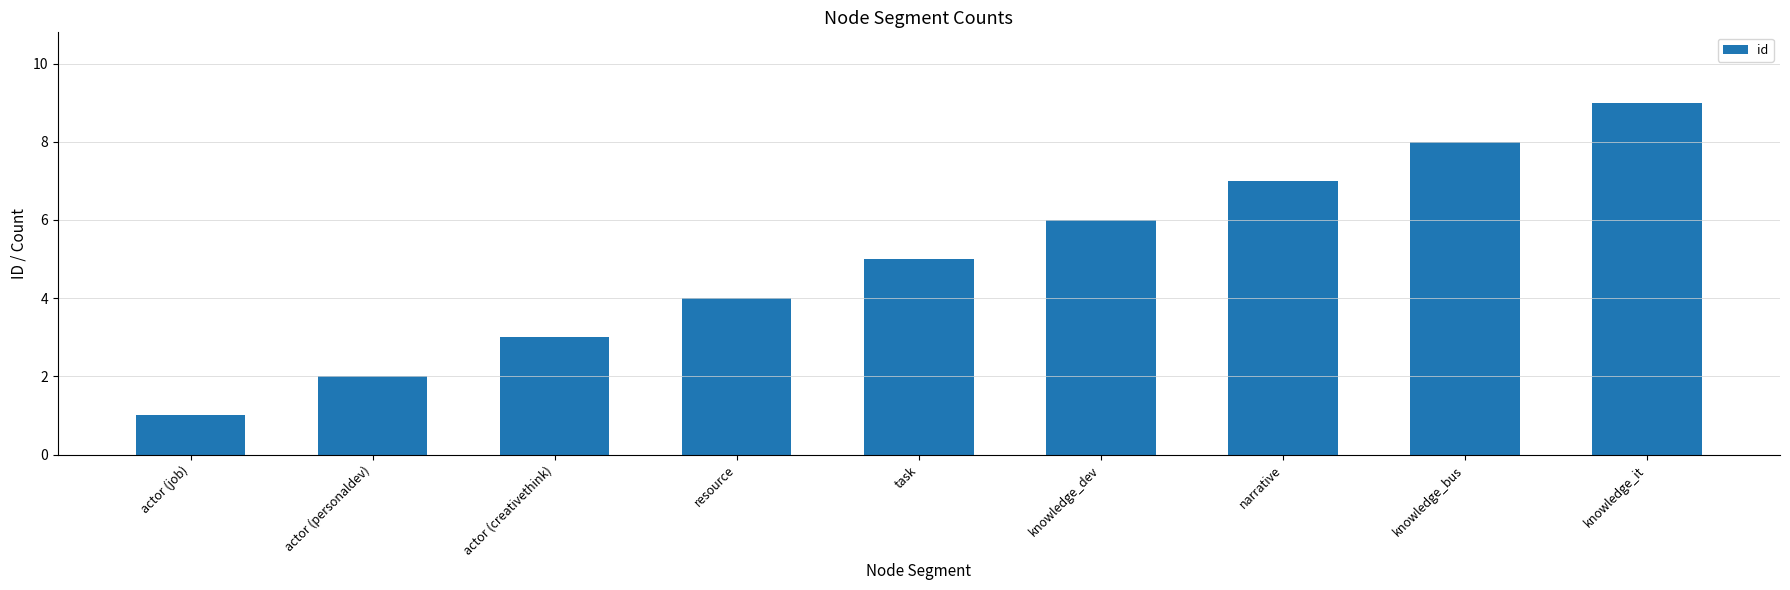

What is the greatest value displayed?

9